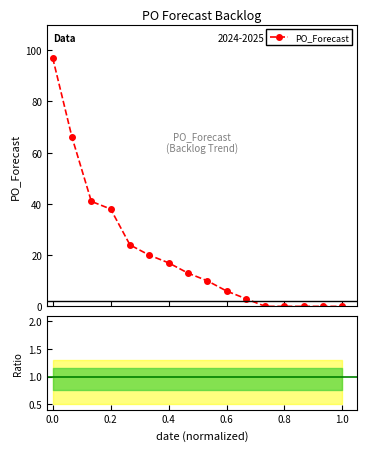

Does the chart have visible grid lines?

No